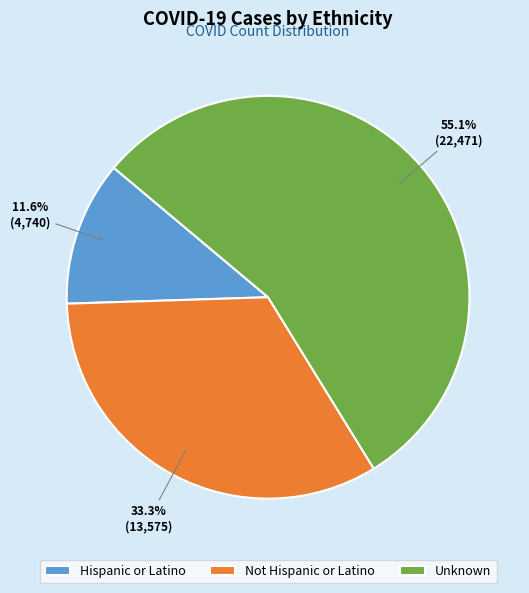

Rank the categories by value from highest to lowest.

Unknown, Not Hispanic or Latino, Hispanic or Latino